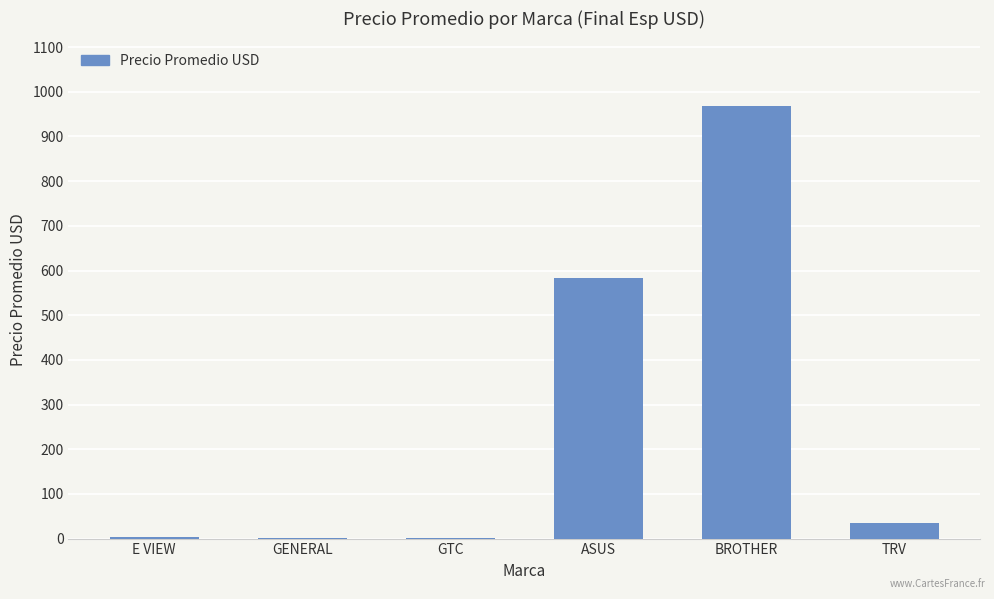

Where does the data first go above 34?

ASUS